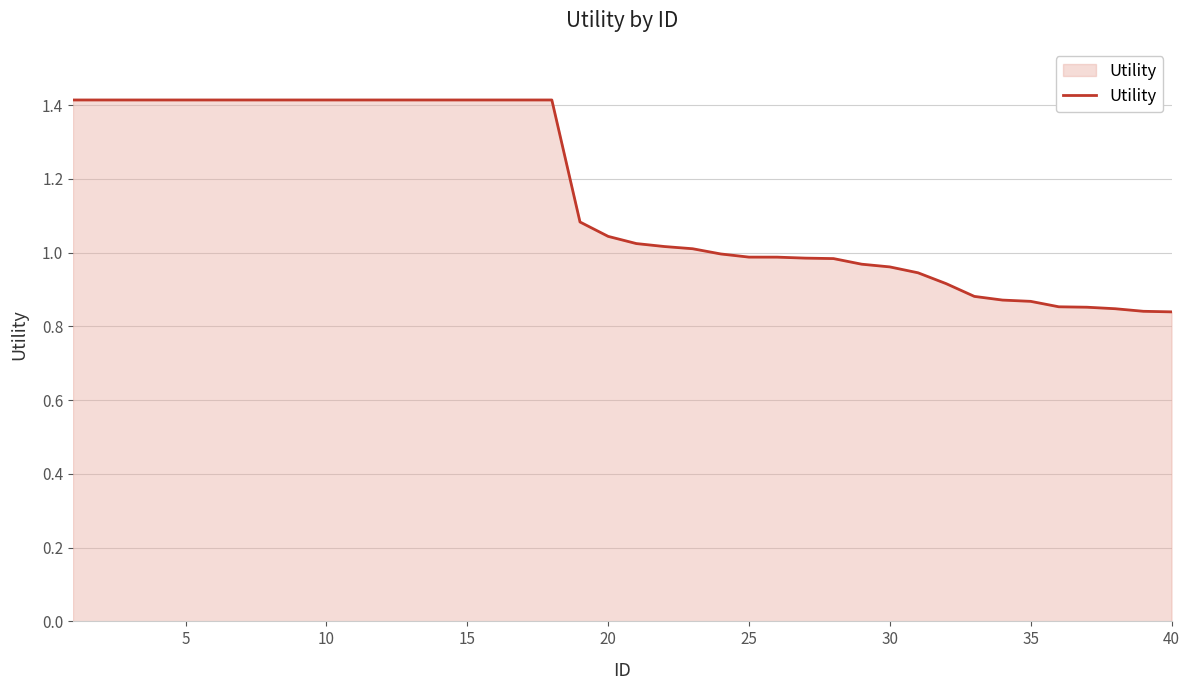

What is the difference between the maximum and minimum values?

0.6